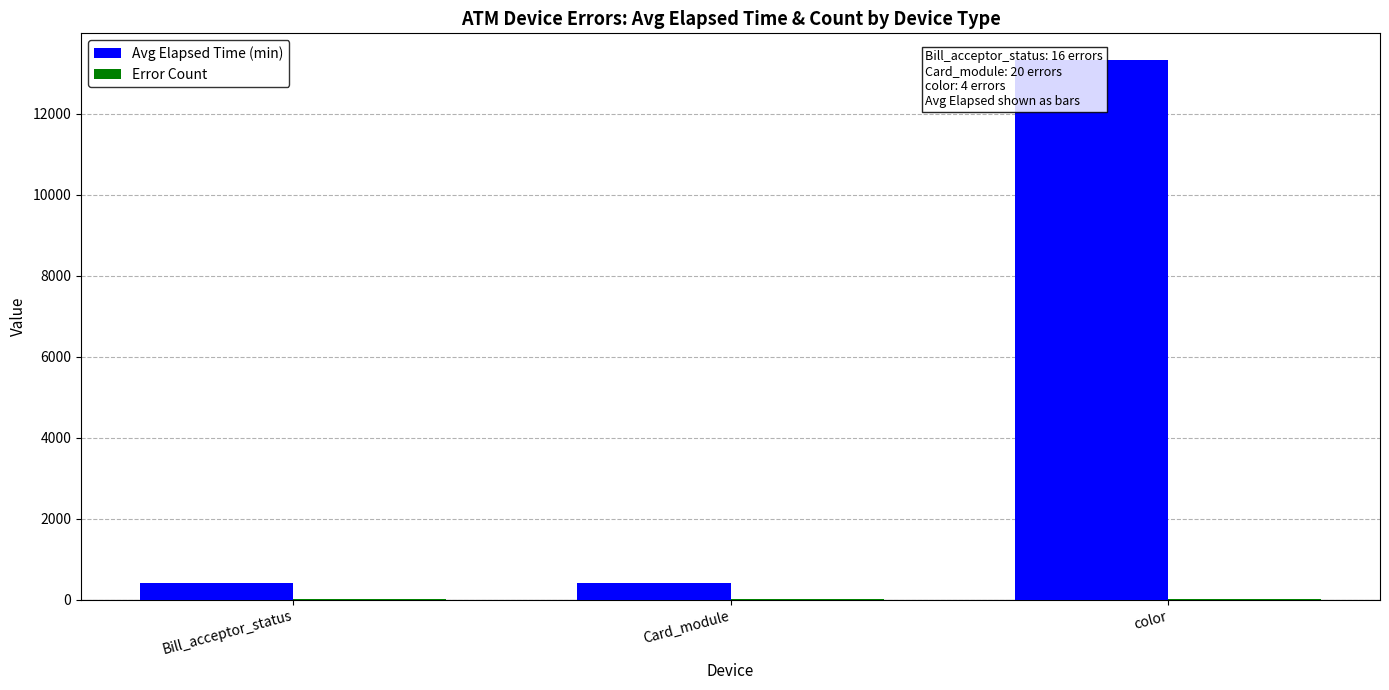

What is the minimum value shown in the chart?

4.0